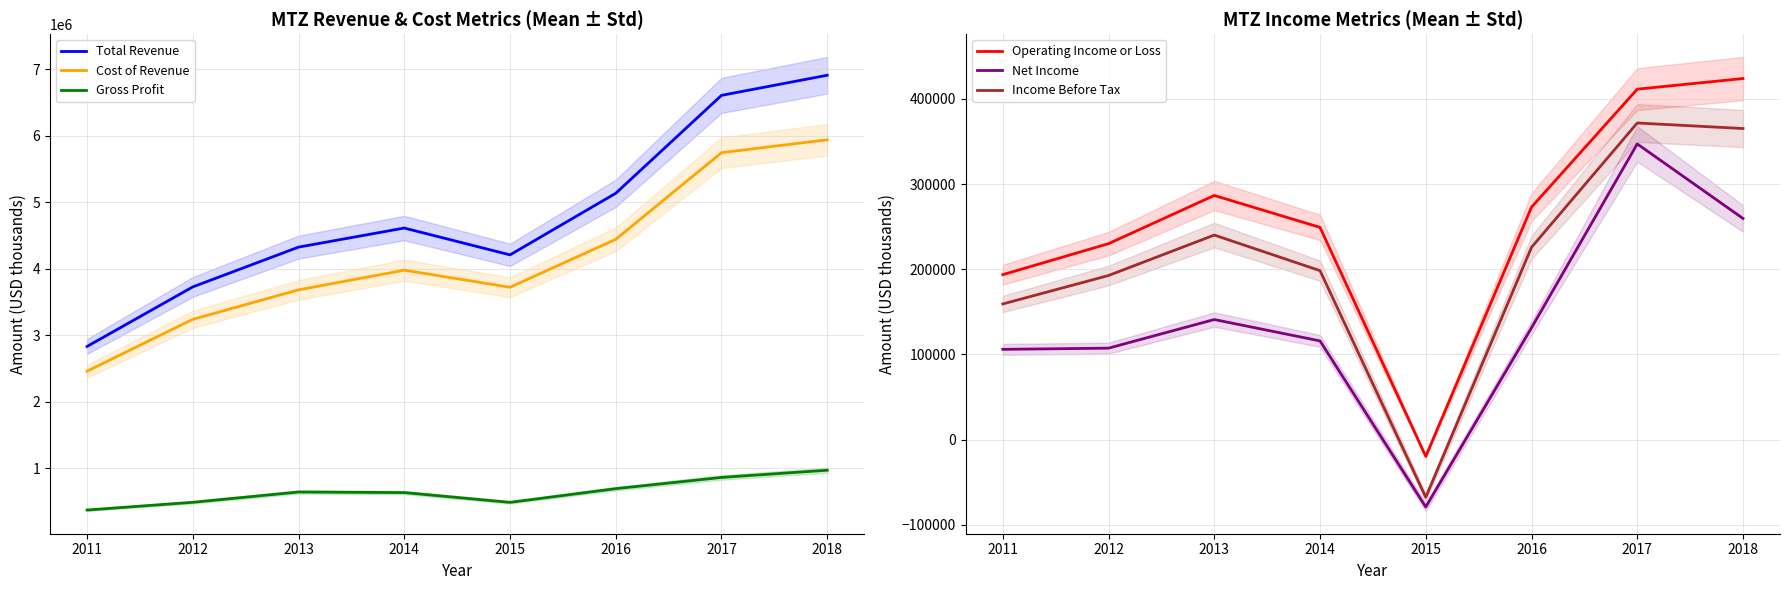

True or false: Total Revenue has a value of 5134700 at 2016.

True